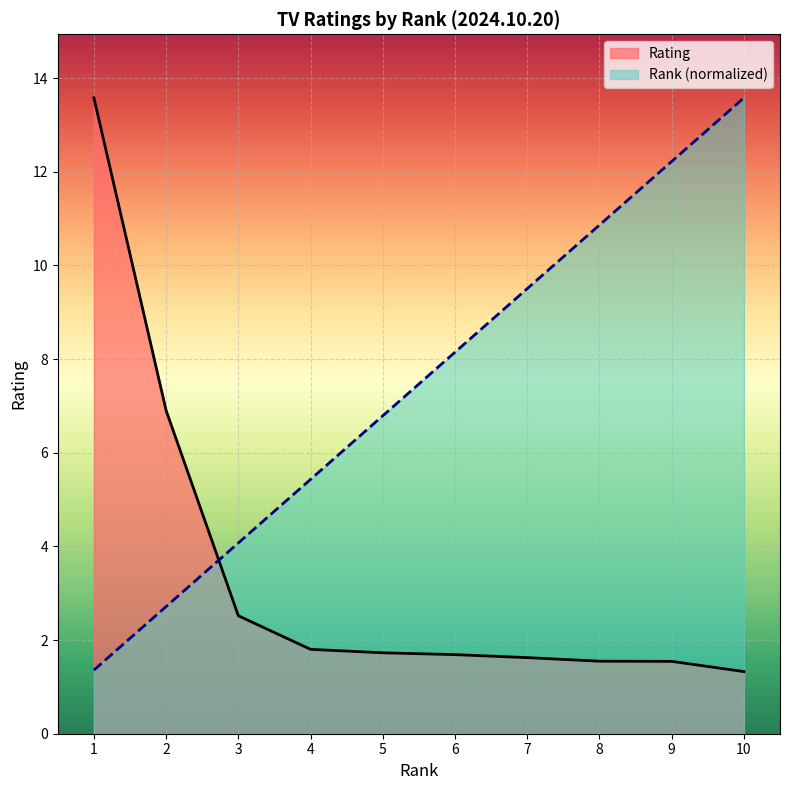

Reading left to right, what are all the values shown in this chart?

Rank: 1=1.4	2=2.7	3=4.1	4=5.4	5=6.8	6=8.1	7=9.5	8=10.9	9=12.2	10=13.6
Rating: 1=13.6	2=6.9	3=2.5	4=1.8	5=1.7	6=1.7	7=1.6	8=1.5	9=1.5	10=1.3